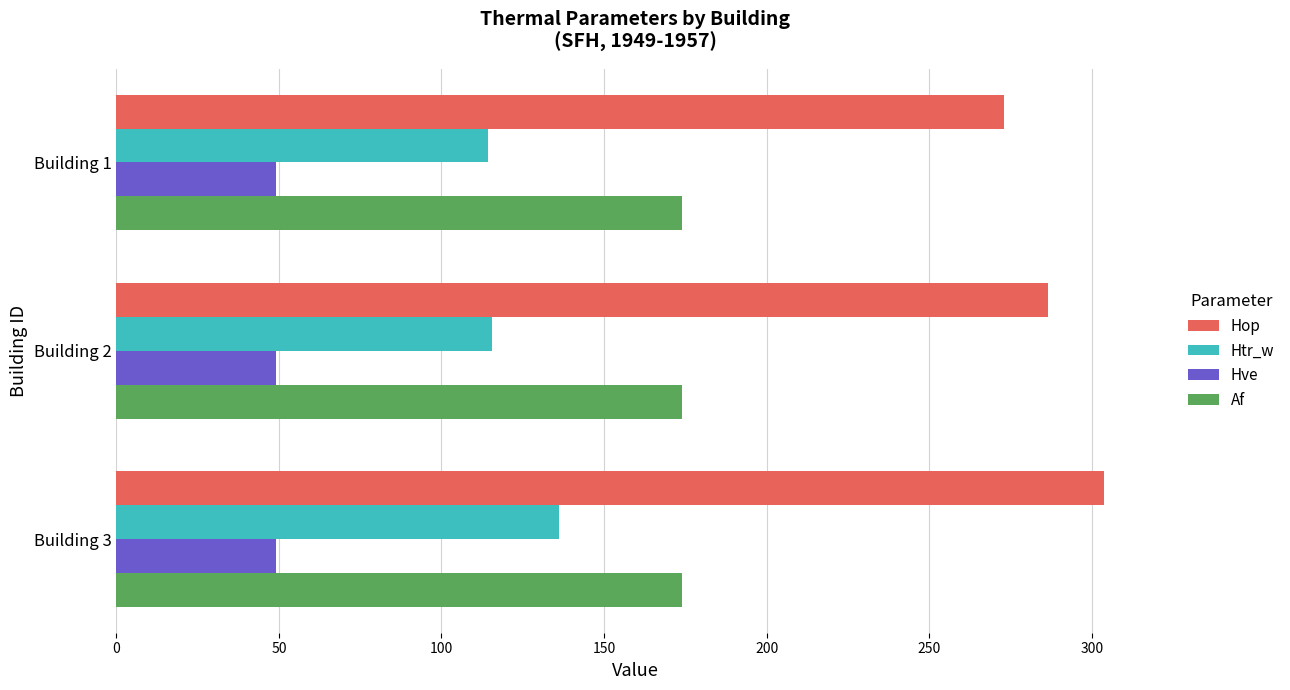

What is the sum of the Htr_w values at Building 3 and Building 2?

251.9